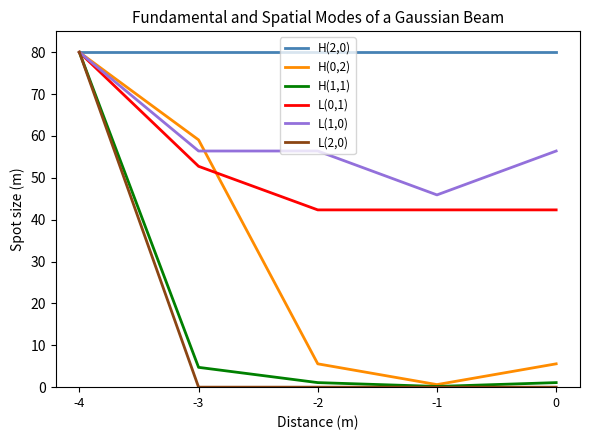

Does the chart have visible grid lines?

No